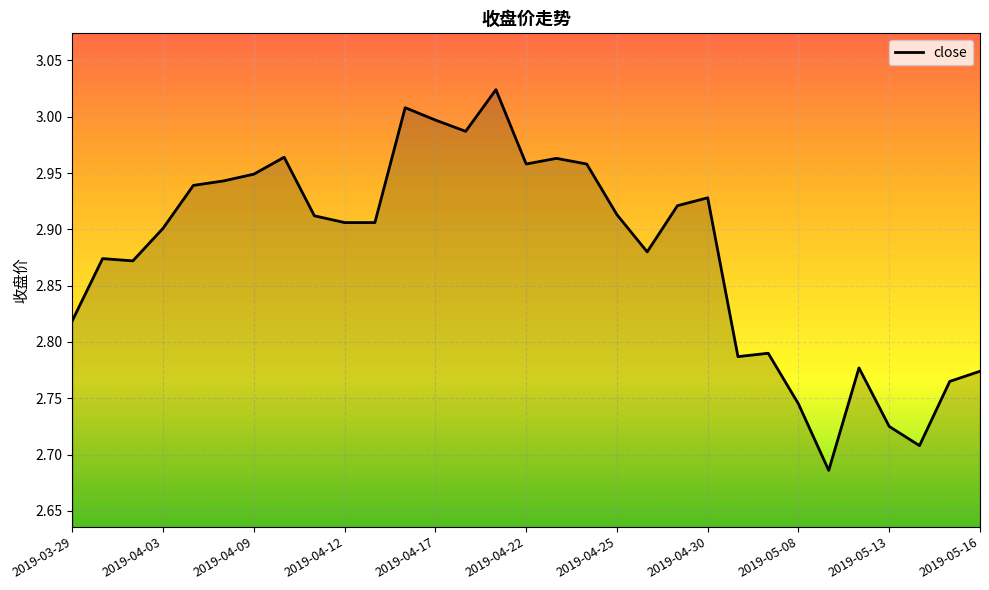

What is the difference between the maximum and minimum values?

0.3